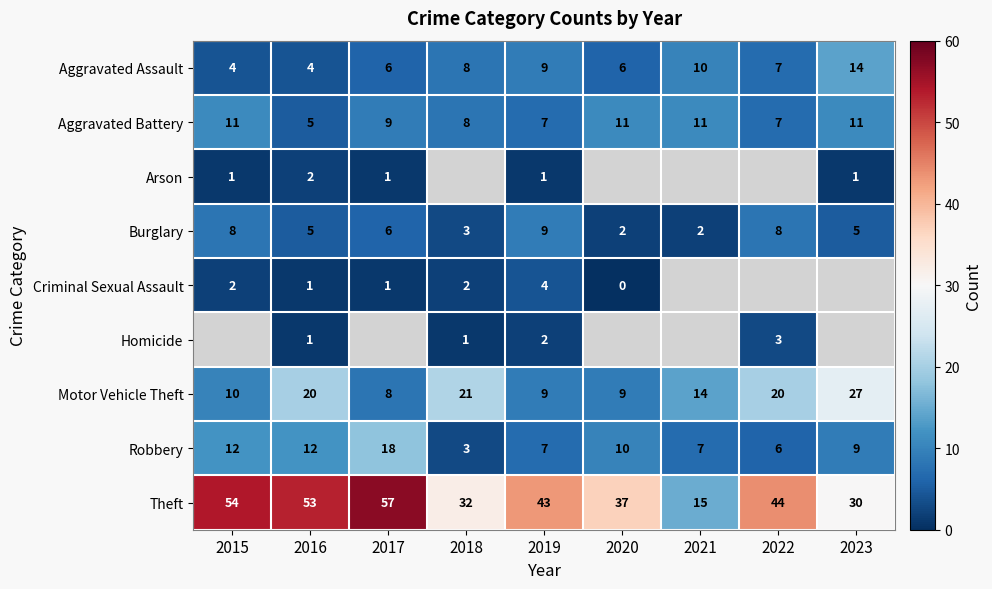

How many data points in Motor Vehicle Theft are above 14?

4